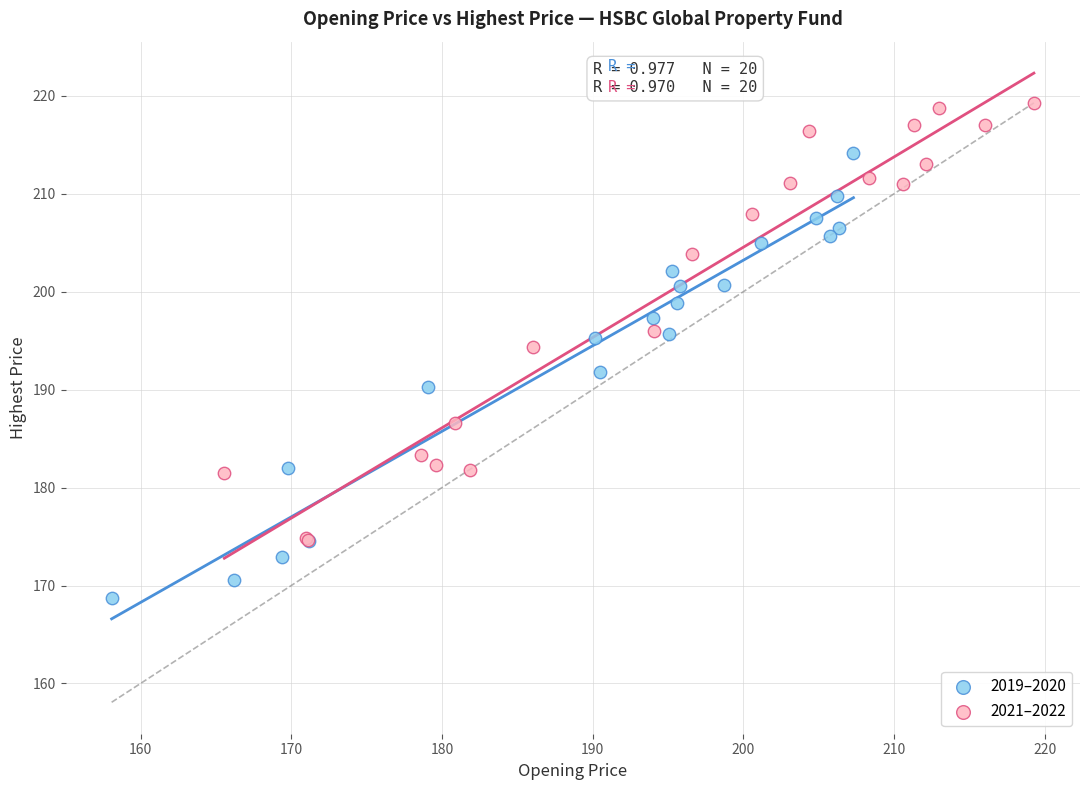

Which series reaches the minimum Y coordinate?

2019–2020